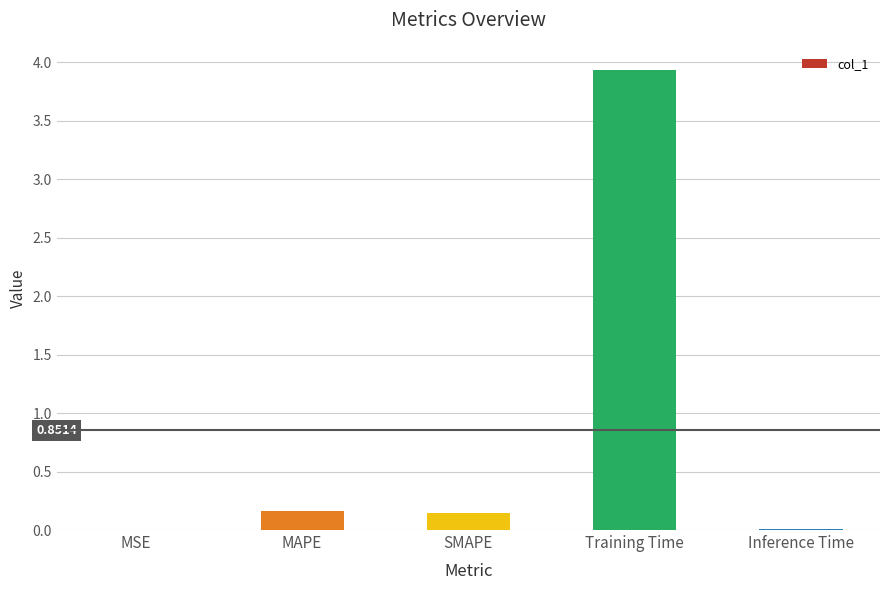

At which category does the chart reach its peak across all series?

Training Time